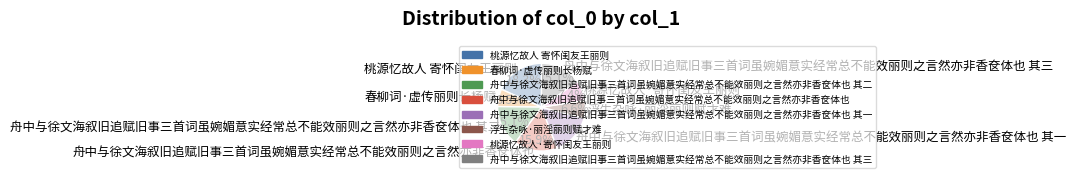

What is the ratio of the value at 舟中与徐文海叙旧追赋旧事三首词虽婉媚意实经常总不能效丽则之言然亦非香奁体也 其三 to the value at 桃源忆故人 寄怀闺友王丽则?

0.8